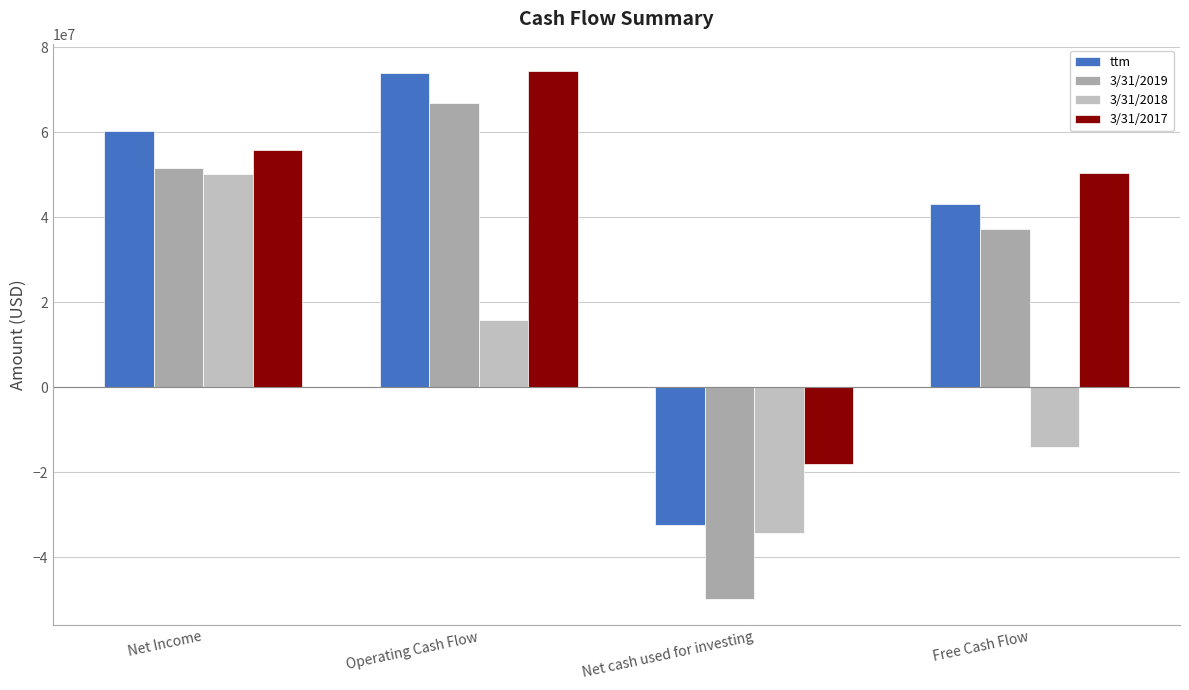

What are all the series names shown in the legend?

ttm, 3/31/2019, 3/31/2018, 3/31/2017